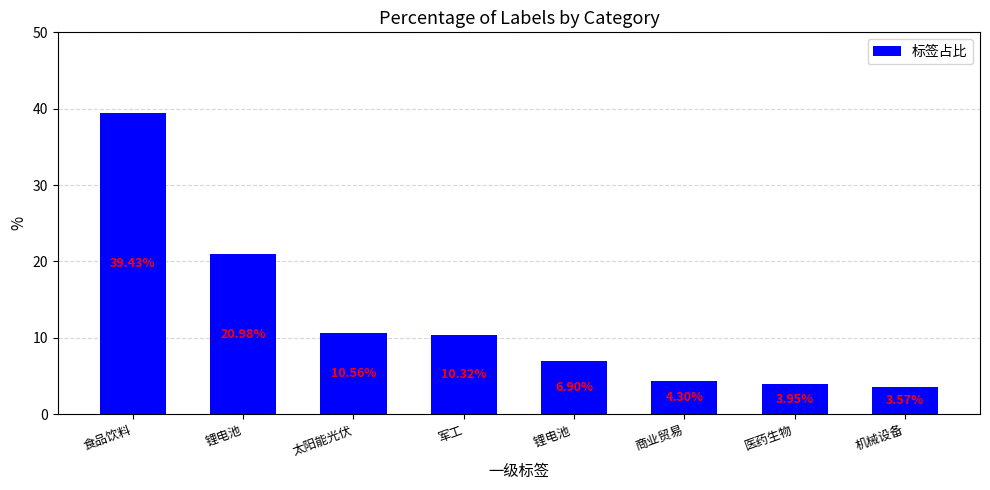

What is the value of the 2nd bar from the left?

21.0